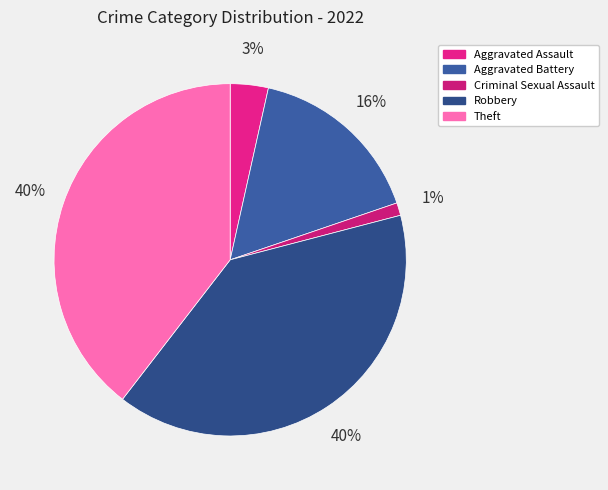

How many segments does this pie chart have?

5